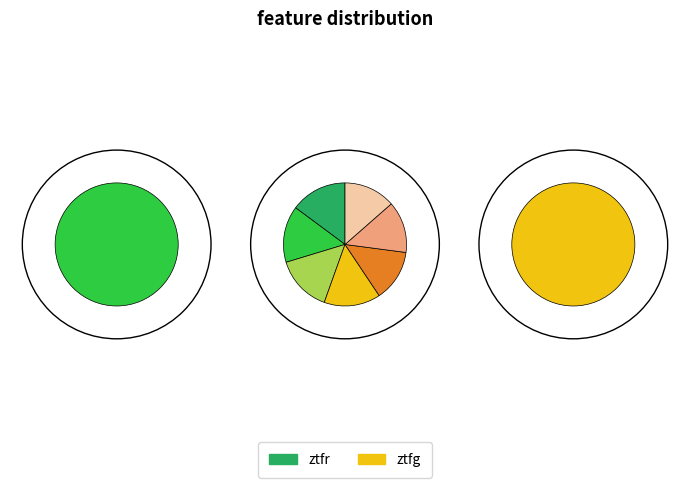

To the nearest percent, what percentage of the pie is ztfg?

41%